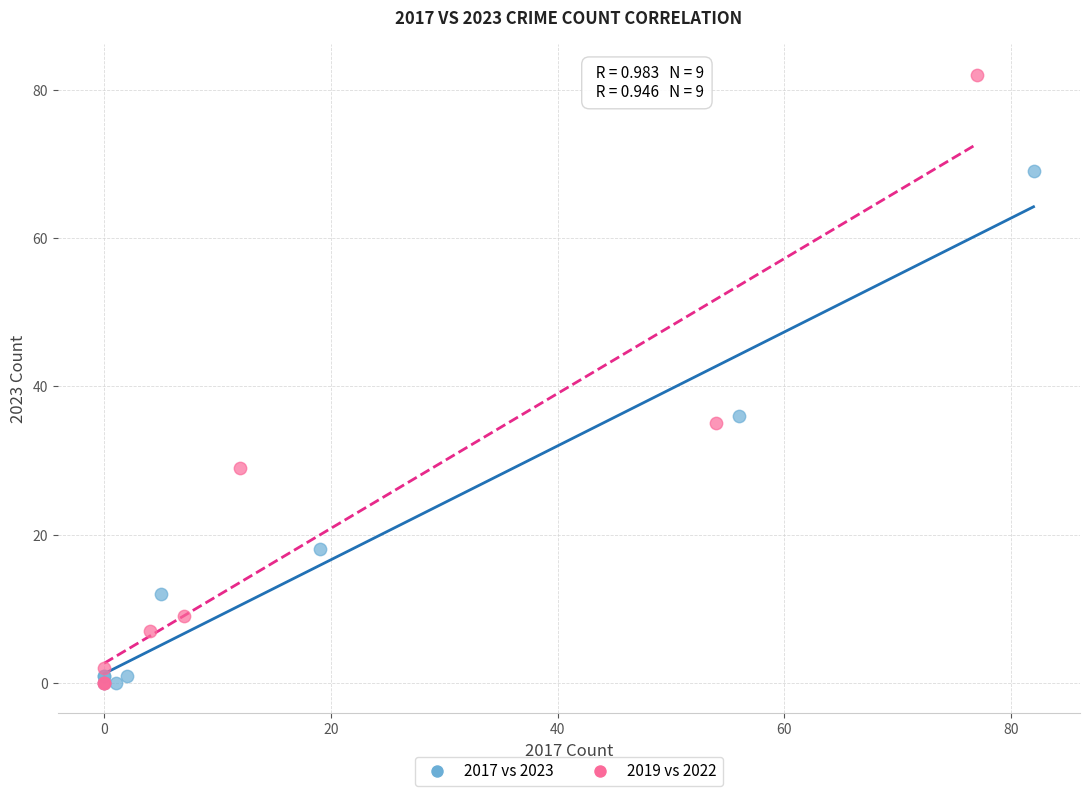

Which series has the largest Y range (max minus min)?

2019 vs 2022